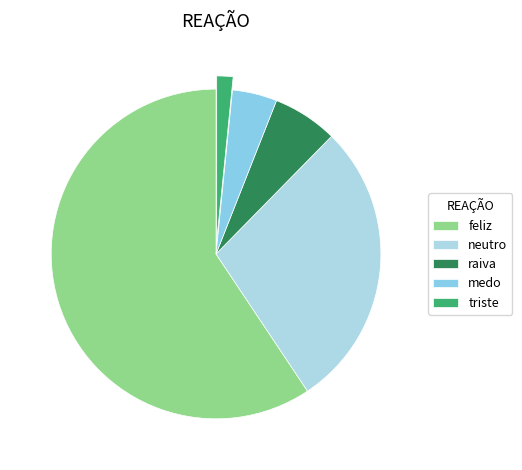

Rank the categories by value from lowest to highest.

triste, medo, raiva, neutro, feliz